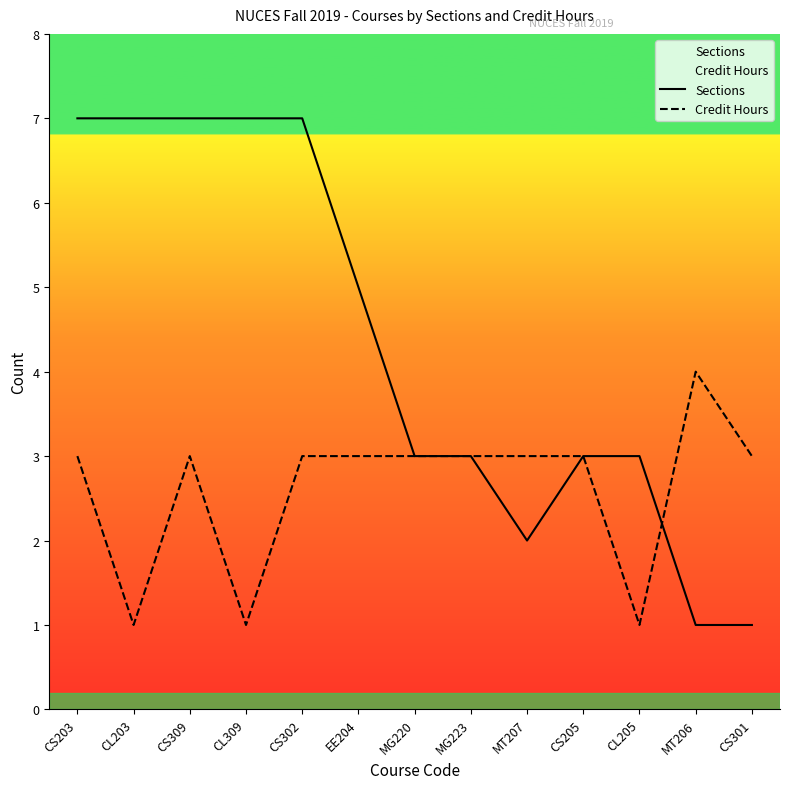

At EE204, list the series in order from smallest to largest.

Credit Hours, Sections